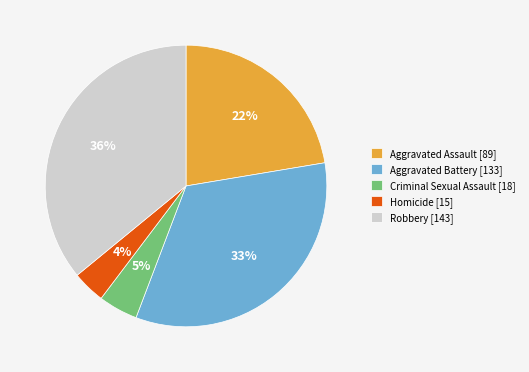

To the nearest percent, what is the combined percentage of Aggravated Battery and Homicide?

37%